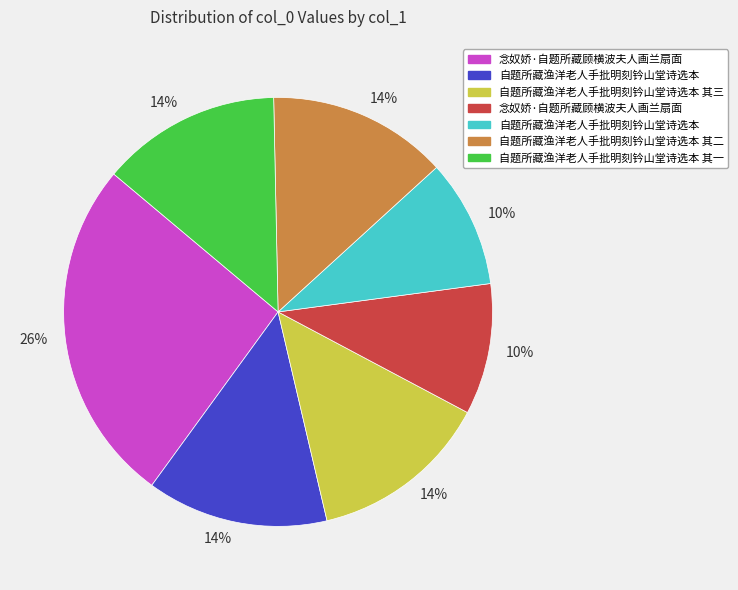

Does any single category account for the majority?

No